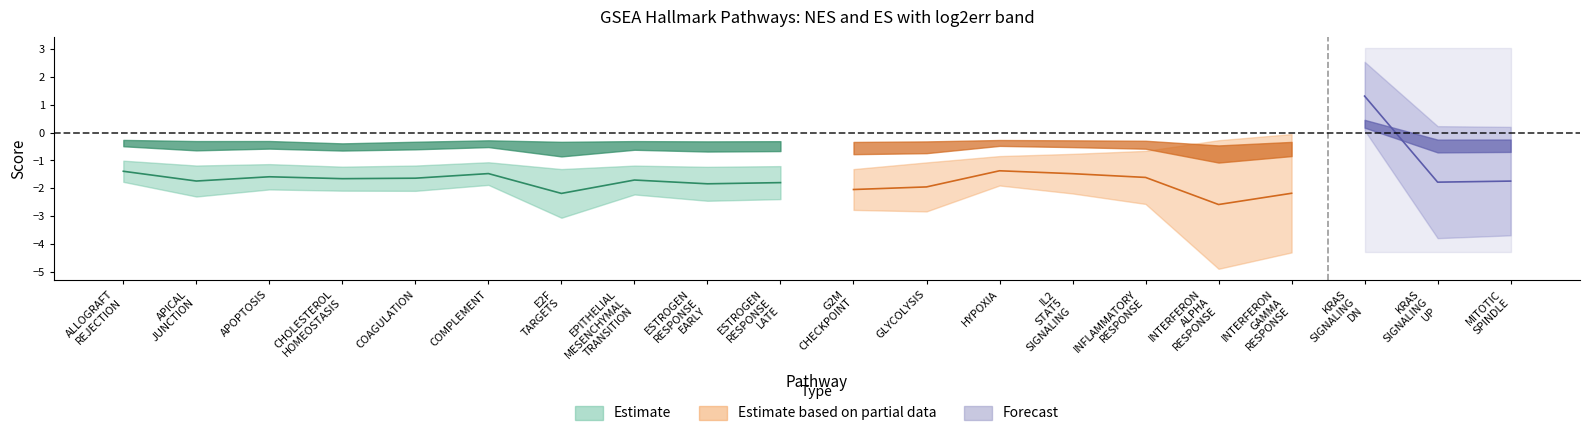

What is the sum of all ES values?

-8.9